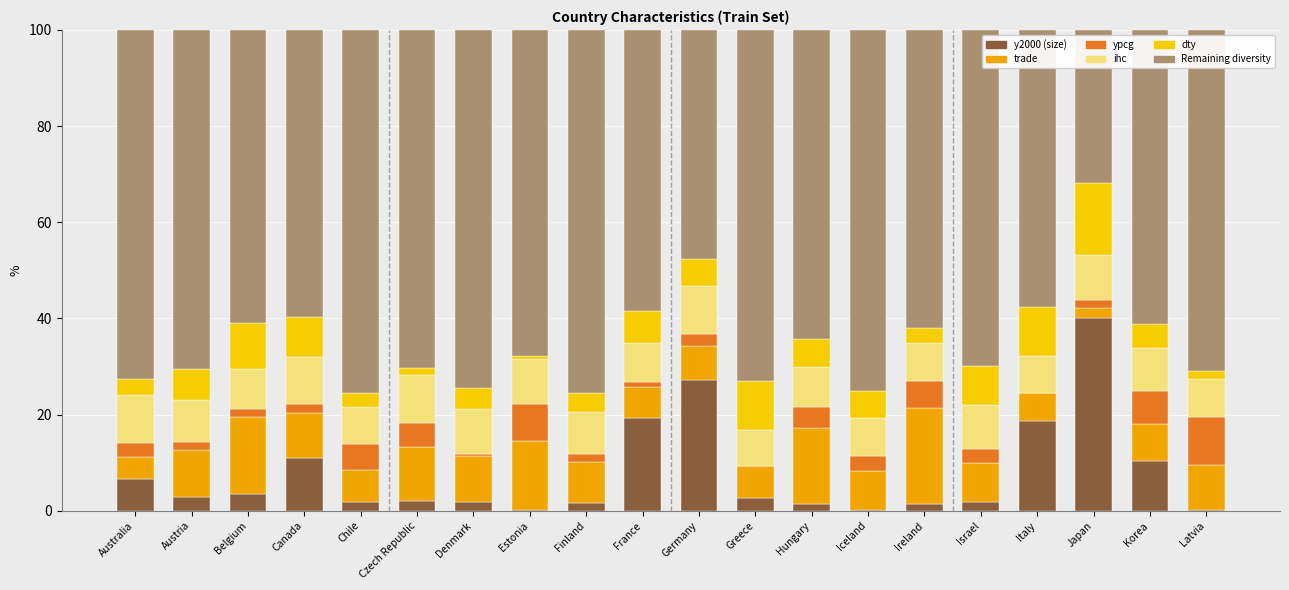

At which label does y2000 (size) reach its peak?

Japan